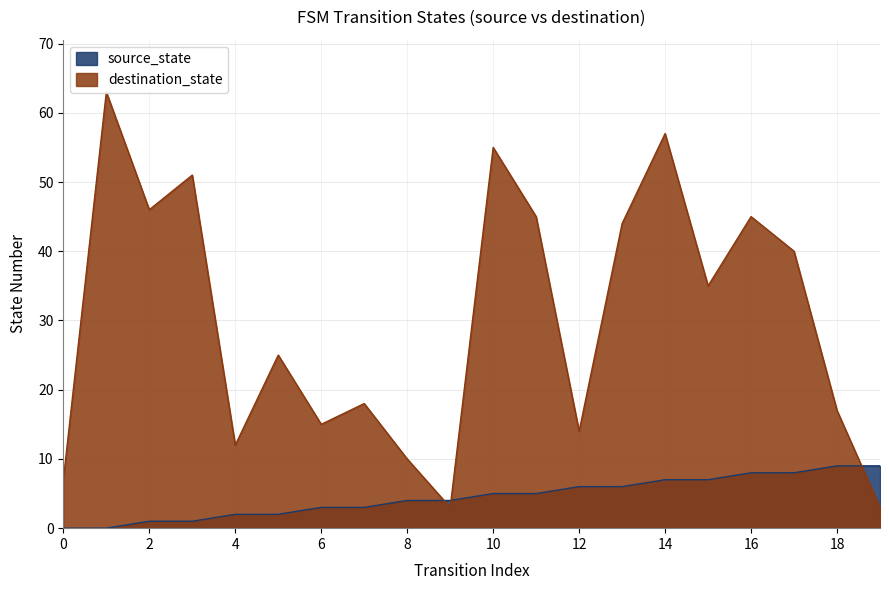

Count the number of categories in the chart.

20